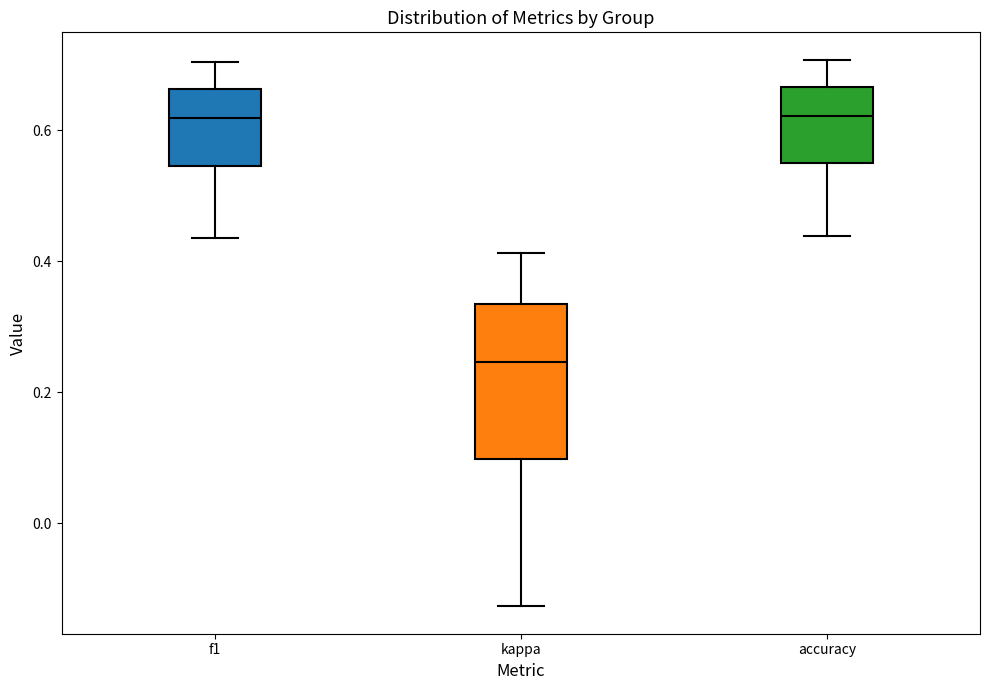

Reading left to right, read every box against the y-axis: the position of its median line, the range the box covers, and the ends of its whiskers. The values are not printed on the chart, so give them approximately, as read against the axis.

f1: median 0.62, box 0.54 to 0.66, whiskers 0.44 to 0.70
kappa: median 0.24, box 0.10 to 0.34, whiskers -0.12 to 0.42
accuracy: median 0.62, box 0.56 to 0.66, whiskers 0.44 to 0.70